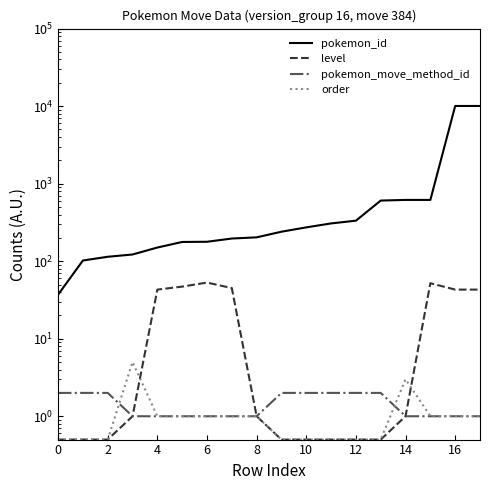

True or false: level and pokemon_id cross at least once.

False